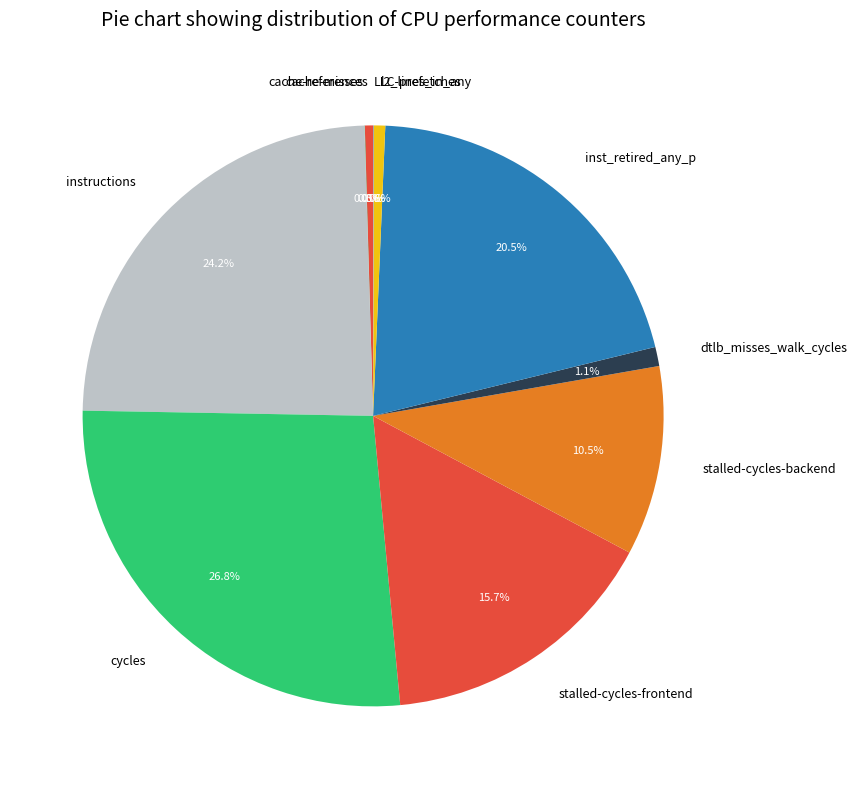

What is the total percentage of l2_lines_in_any and cache-references?

1.1%